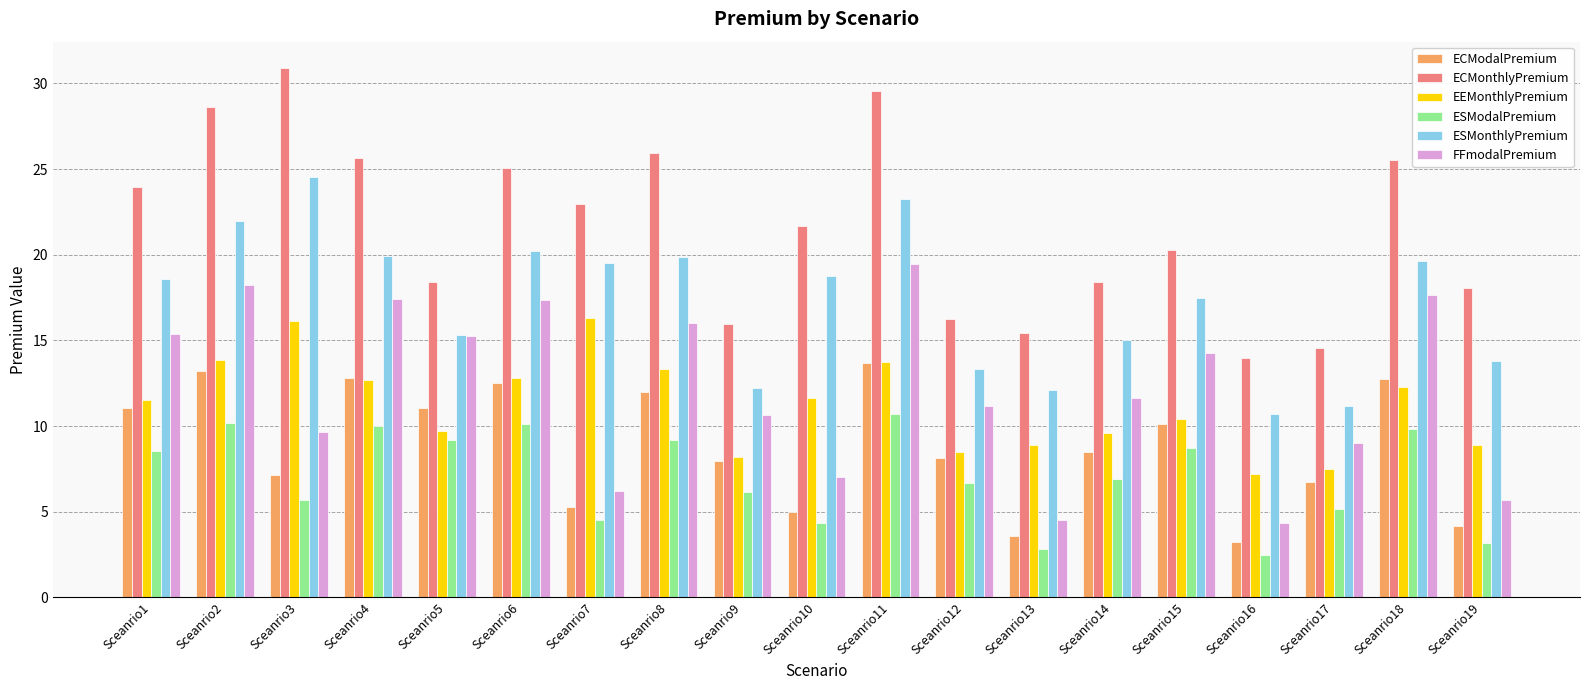

Where is ESMonthlyPremium nearest to the value 17?

Sceanrio15